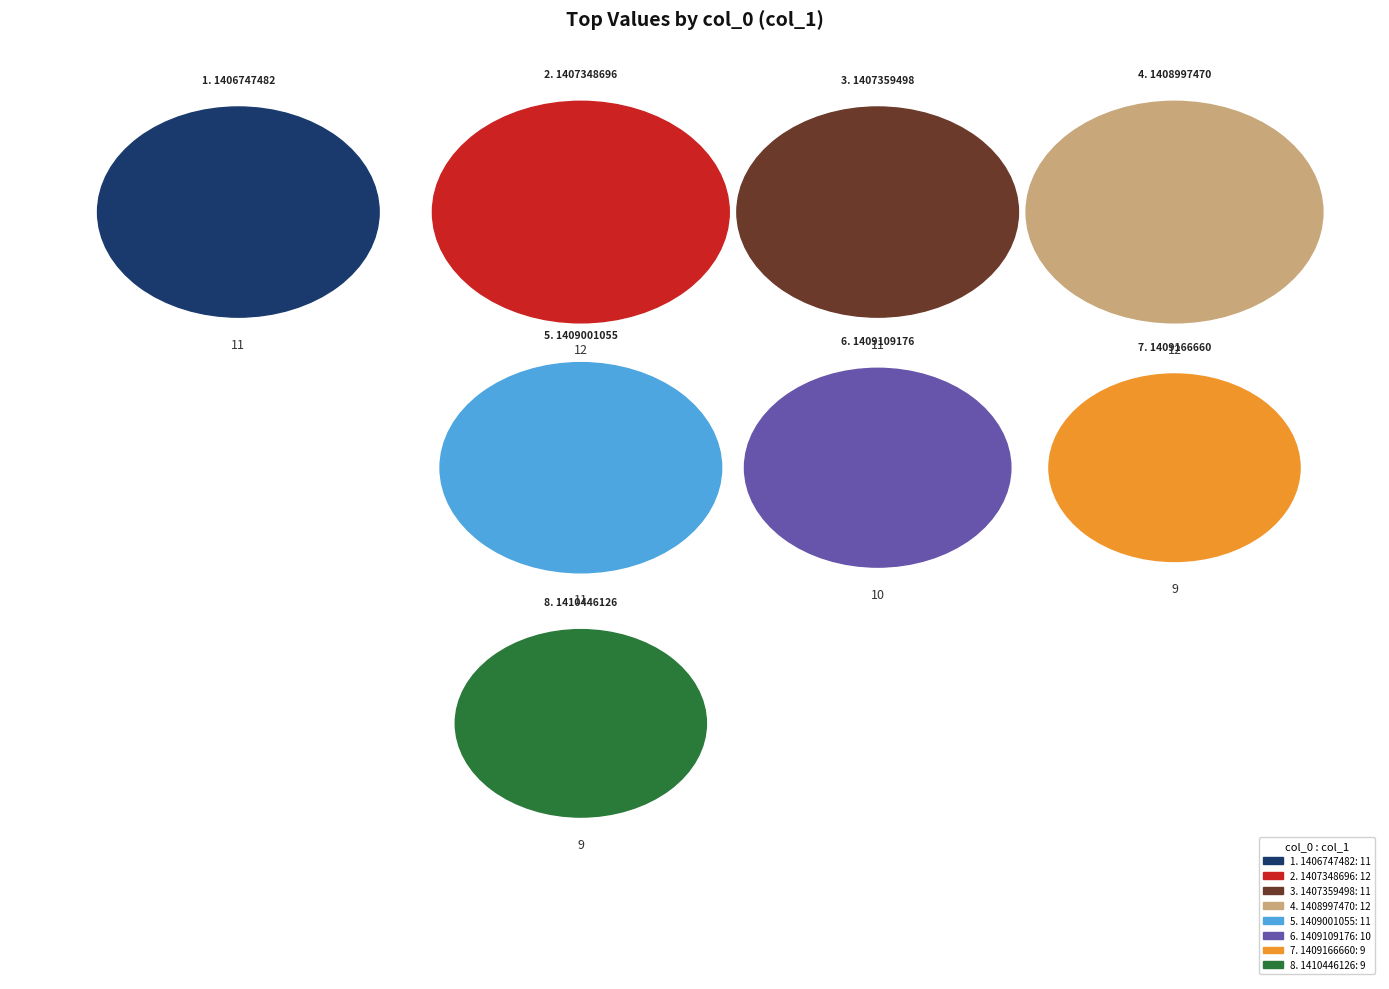

To the nearest percent, what percentage of the pie is 1409001055?

13%